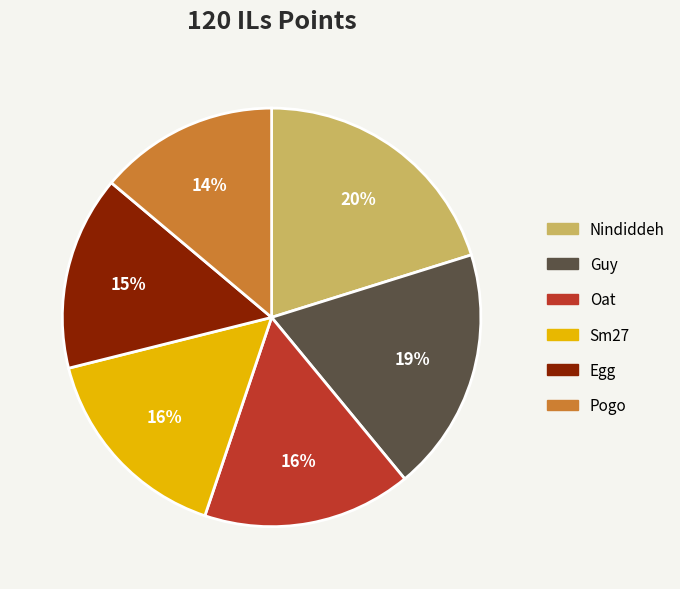

How many slices are in this pie chart?

6